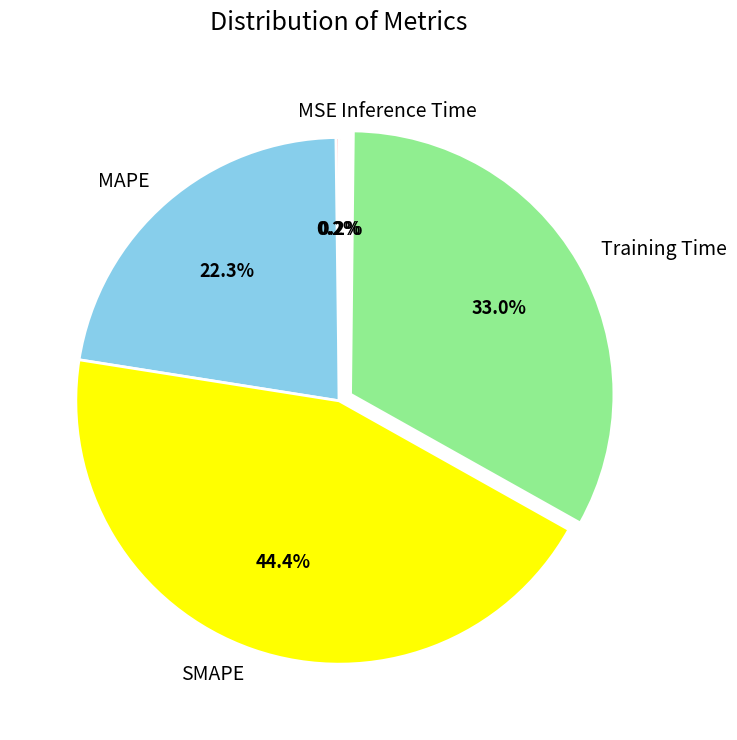

To the nearest percent, what is the difference between the largest and smallest slice percentages?

44%